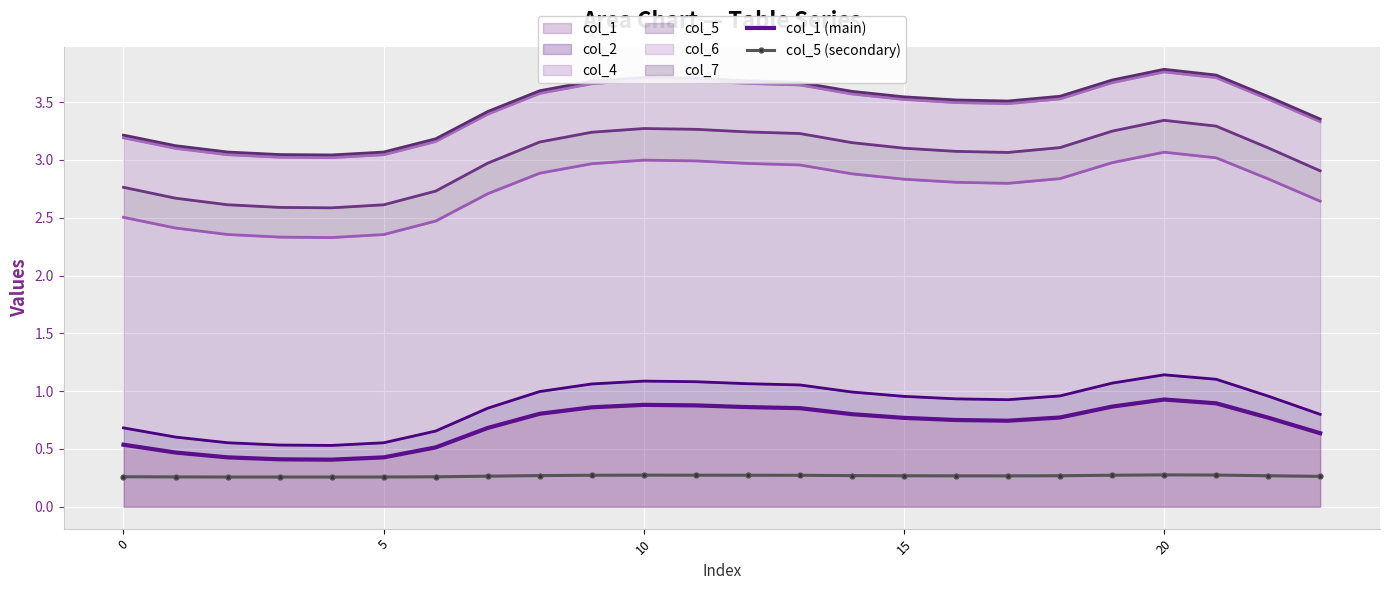

The value of col_1 (main) at 17 is 0.7. True or false?

True